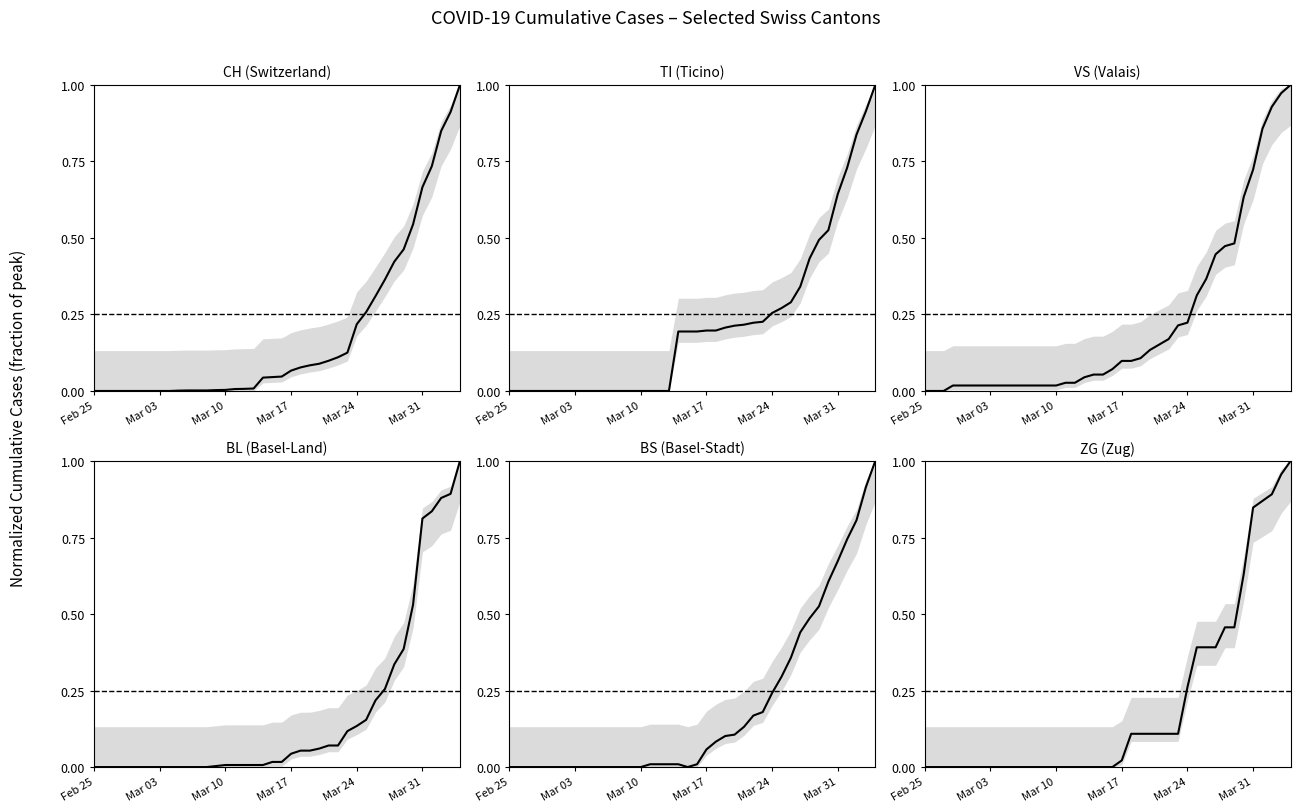

How many times do BL and BS cross each other?

5